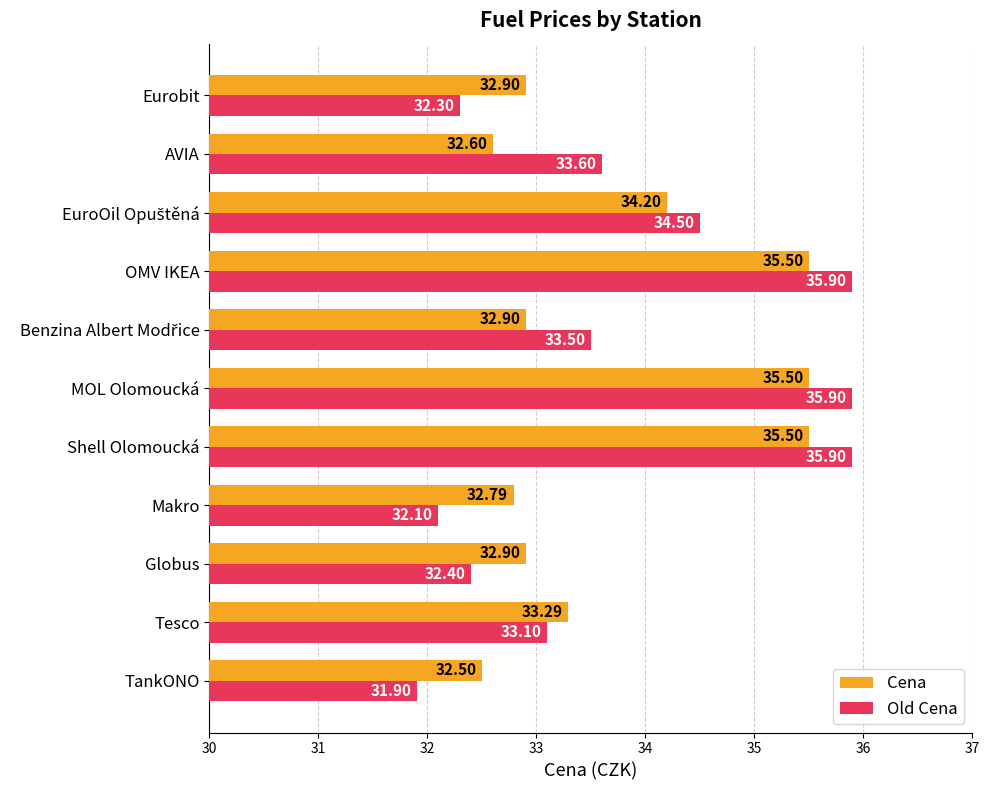

What is the sum of all Old Cena values?

371.1